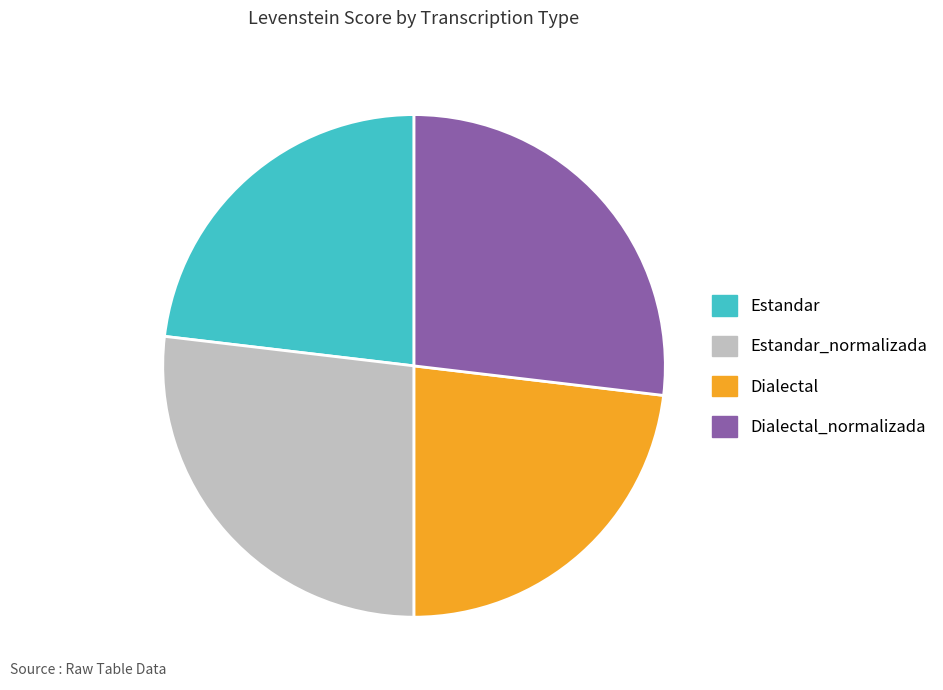

Which has a higher value, Dialectal or Estandar_normalizada?

Estandar_normalizada